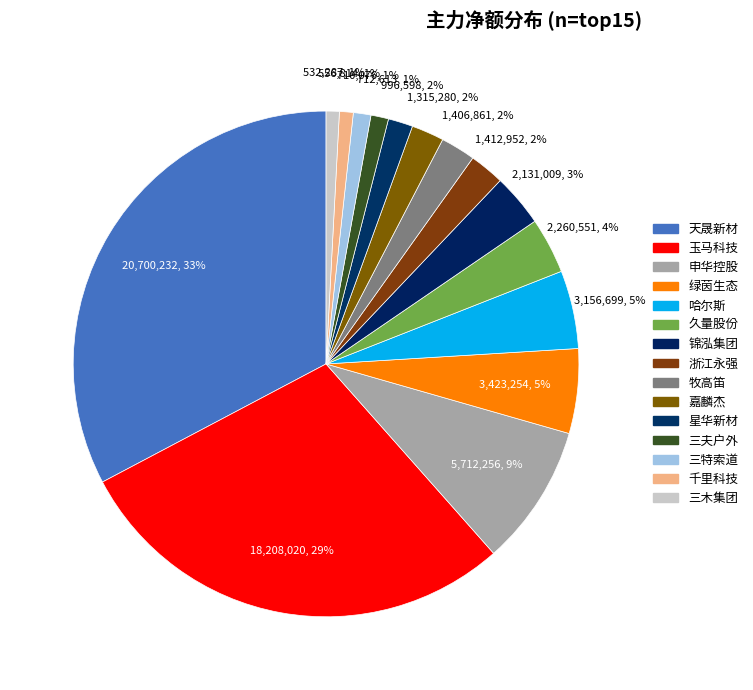

How many segments does this pie chart have?

15